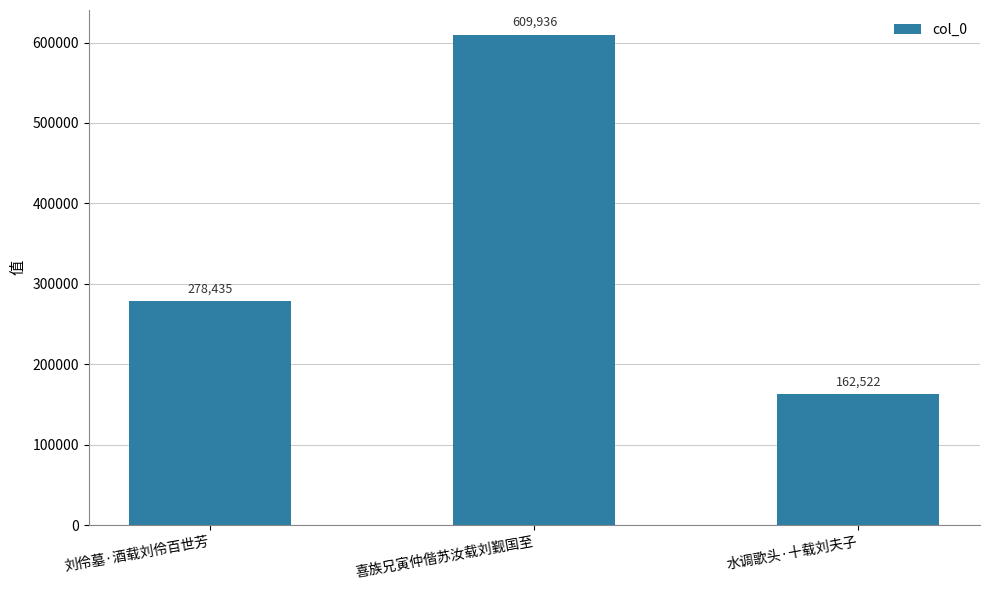

Read the value at 刘伶墓·酒载刘伶百世芳, to the nearest 100.

278400